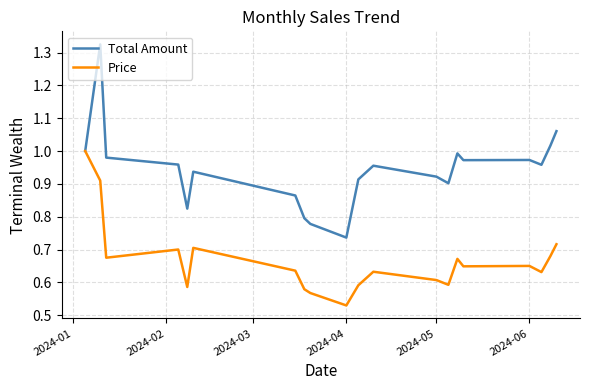

How many categories are shown in the chart?

20